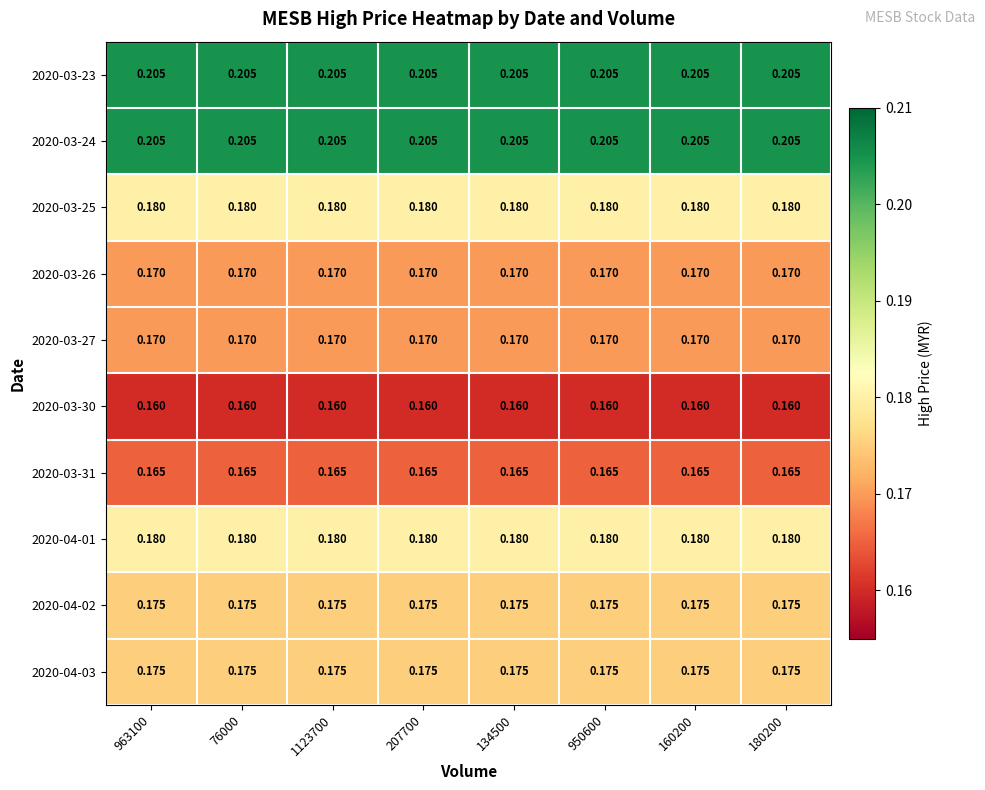

Is the value of 2020-04-03 at 963100 greater than the value of 2020-03-31 at 963100?

Yes